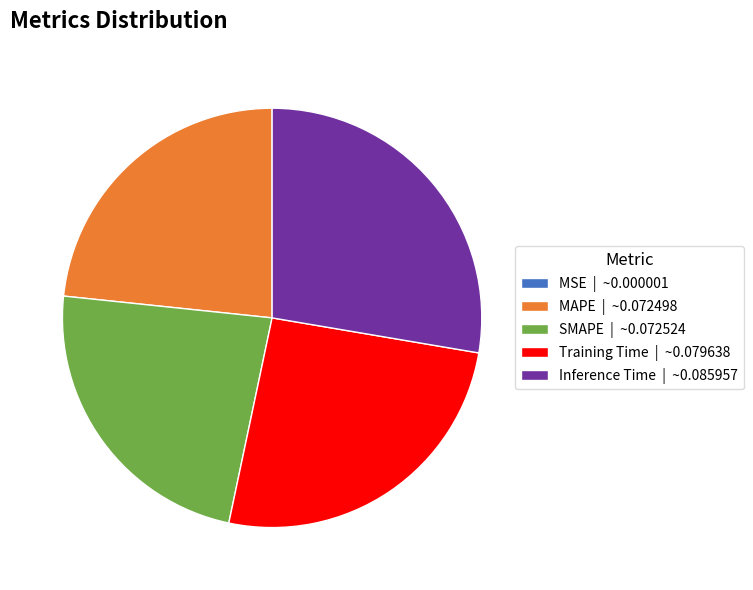

Between Inference Time | ~0.085957 and SMAPE | ~0.072524, which is larger?

Inference Time | ~0.085957